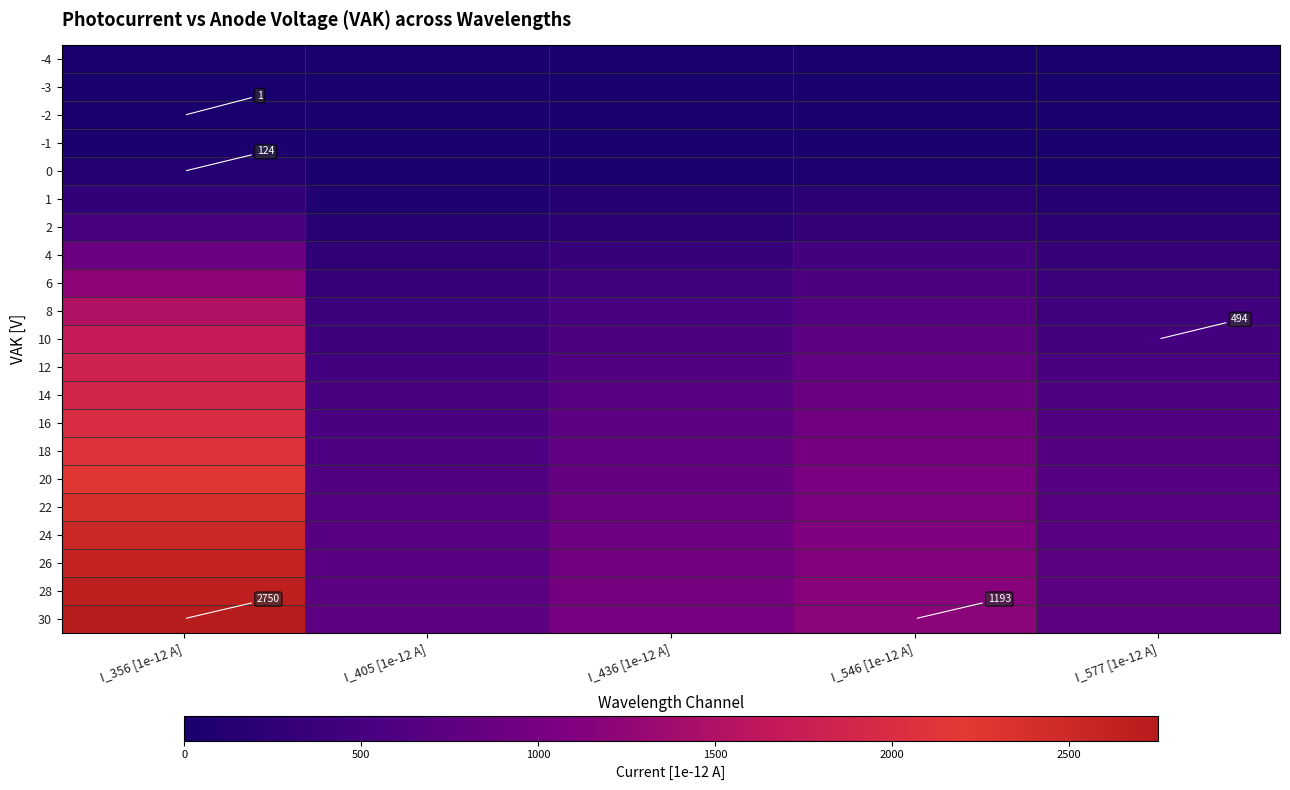

Is the value of 8 at I_436 [1e-12 A] greater than the value of 1 at I_546 [1e-12 A]?

Yes